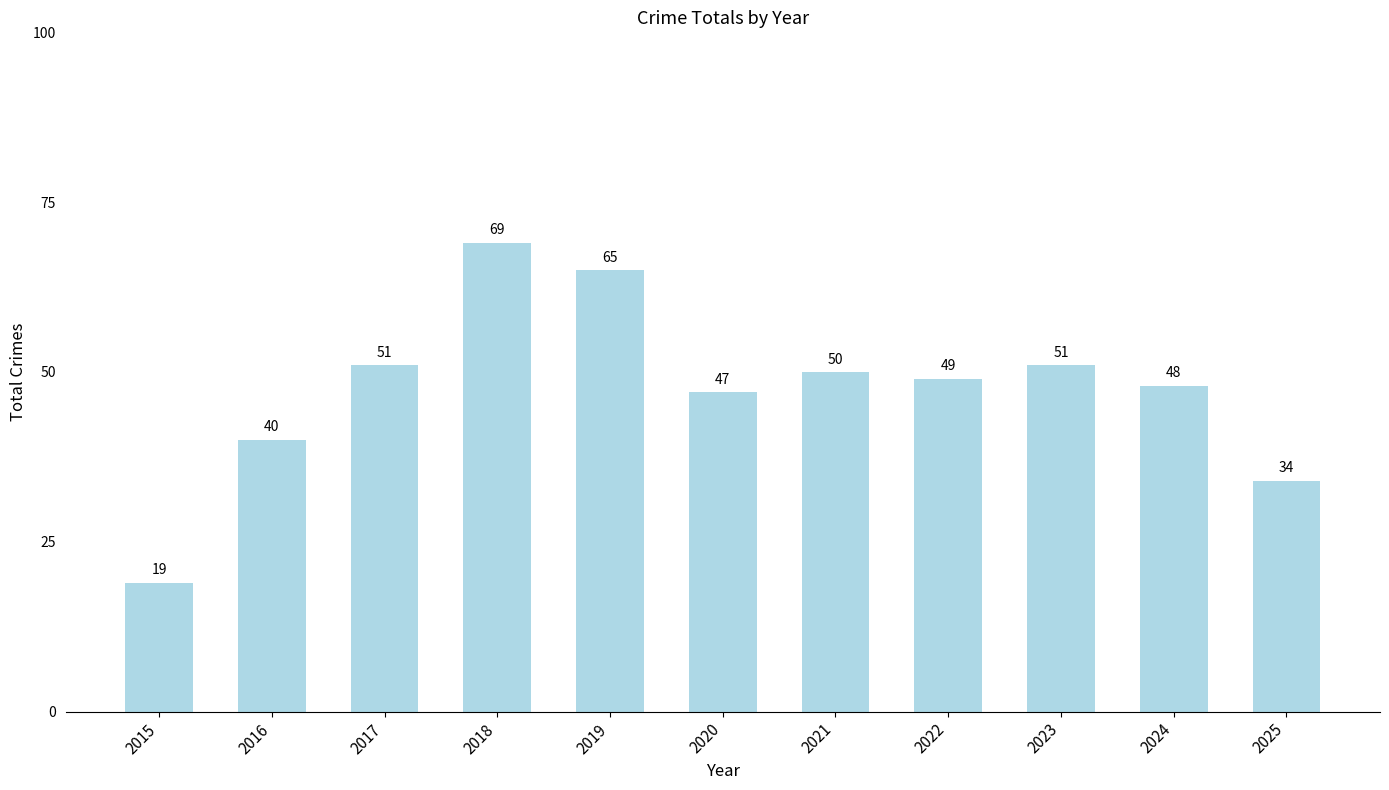

Which has a higher value, 2015 or 2018?

2018